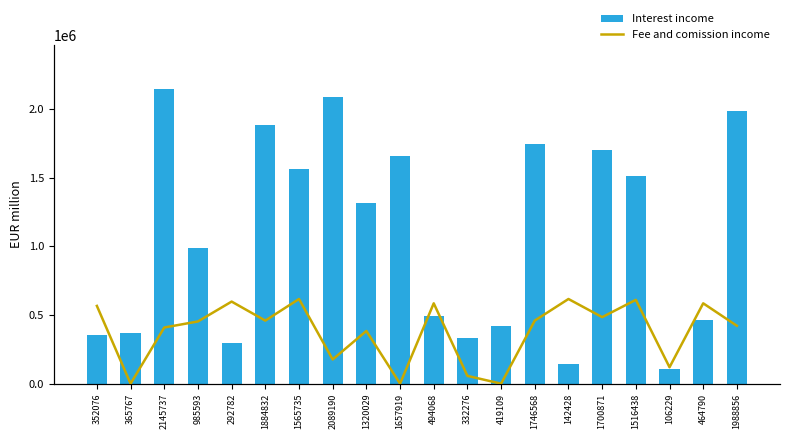

At how many categories does at least one series exceed 1687783?

6